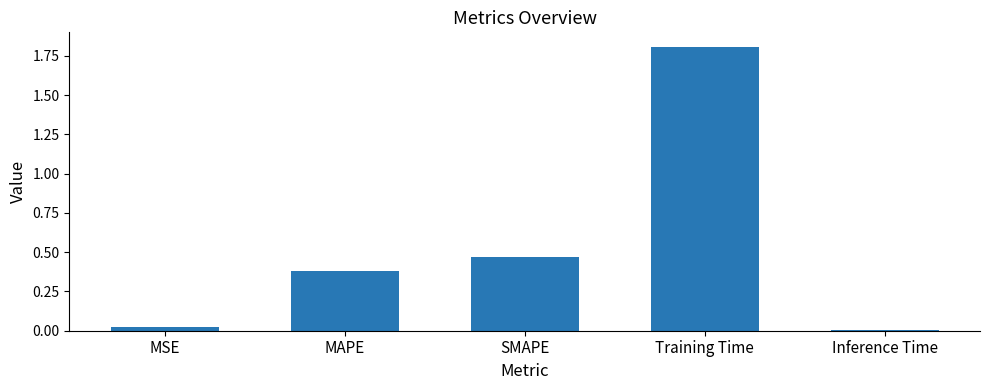

What is the difference between the maximum and minimum values?

1.8